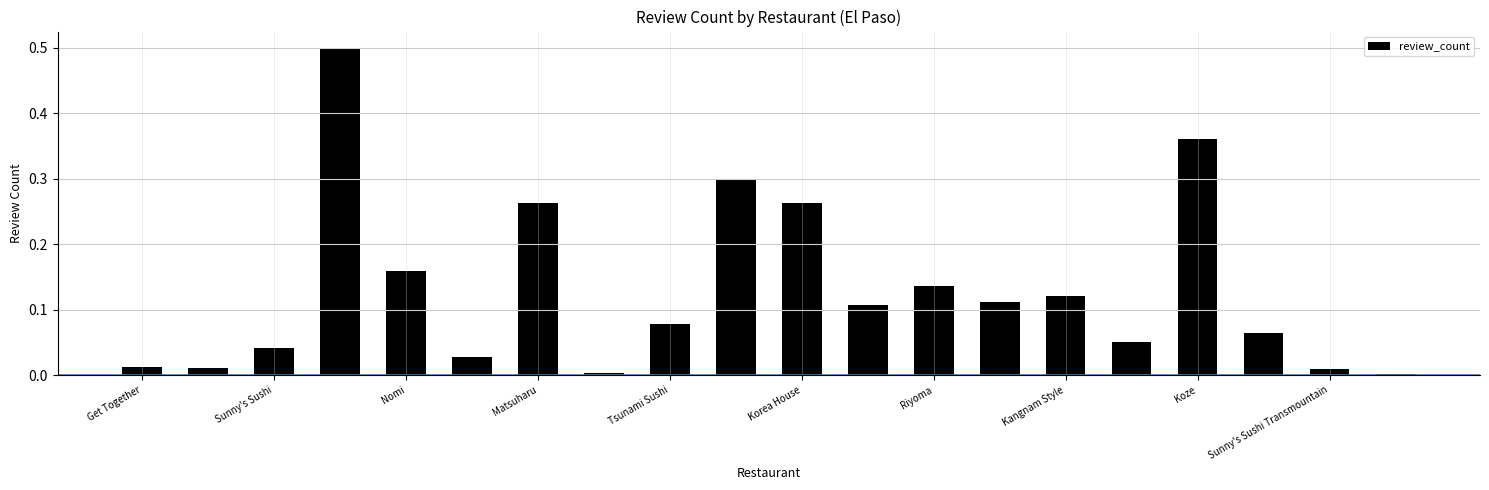

What is the greatest value displayed?

0.5